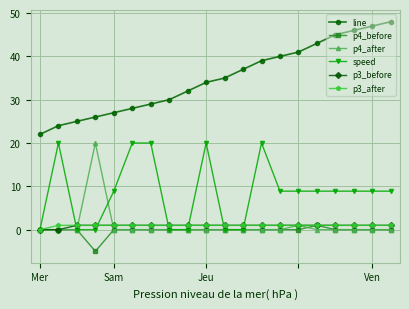

How many values in the speed series are below 8?

7